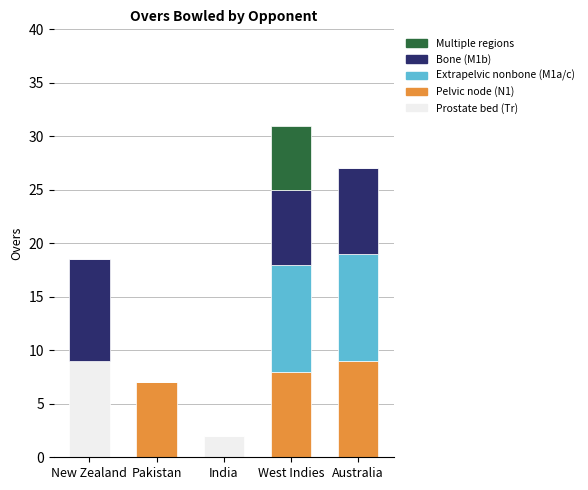

Are the bars horizontal?

No